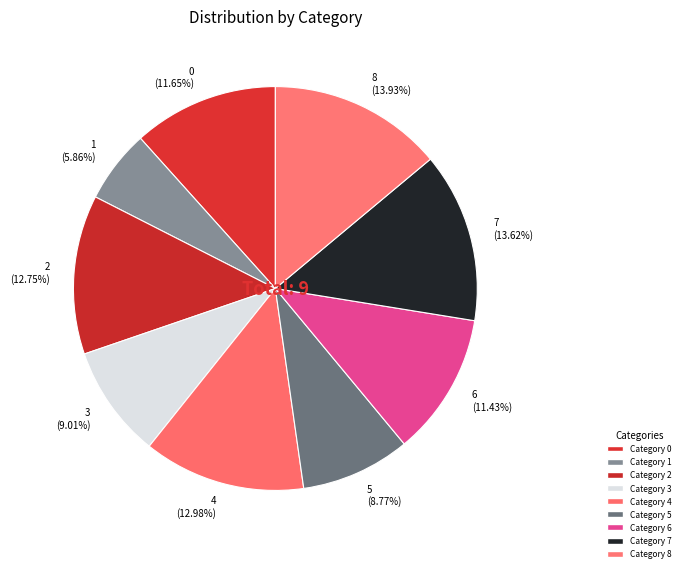

Is 7 the majority of the pie?

No